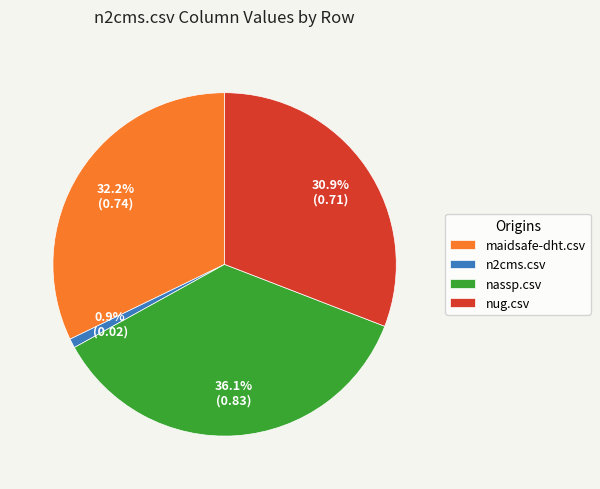

To the nearest percent, what is the difference between the nug.csv and nassp.csv slice percentages?

5%